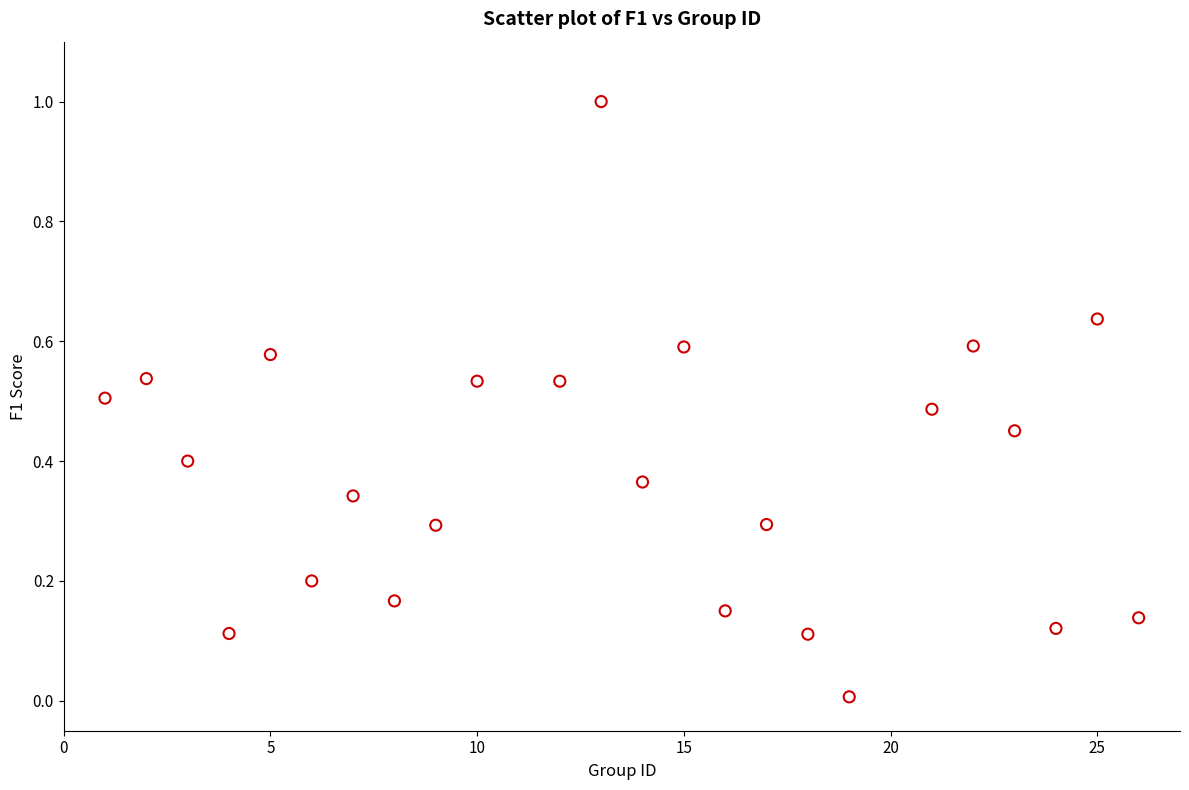

What is the range of Y values (max minus min)?

1.0